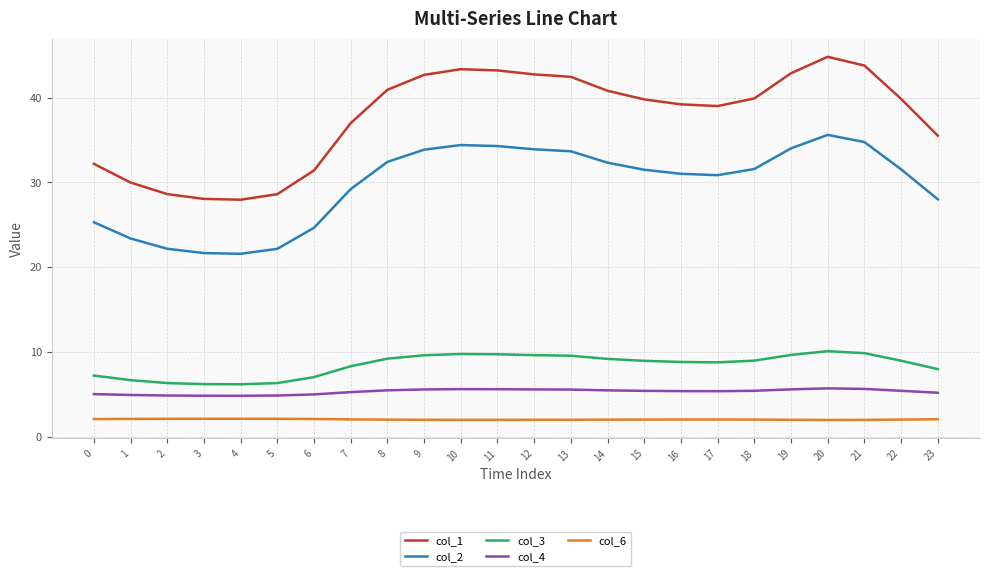

True or false: col_3 and col_4 cross at least once.

False